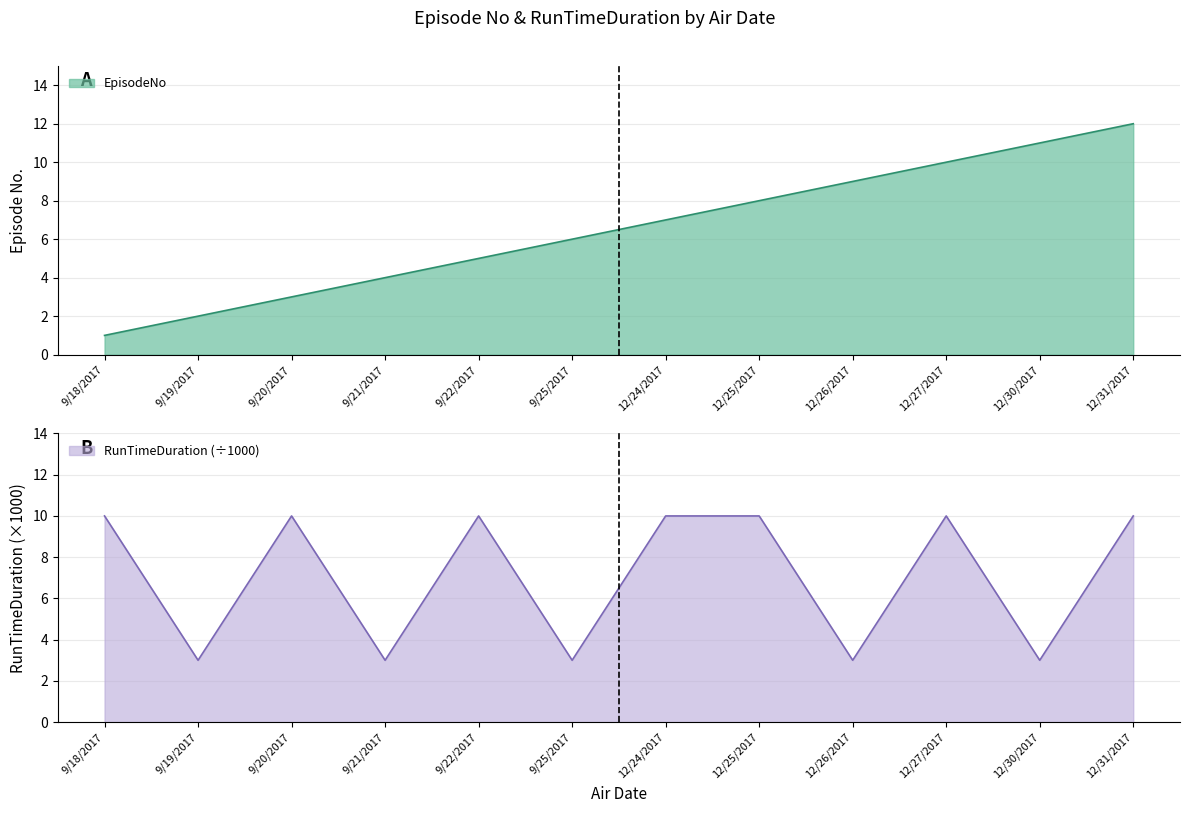

How many RunTimeDuration values are between 3 and 10?

12